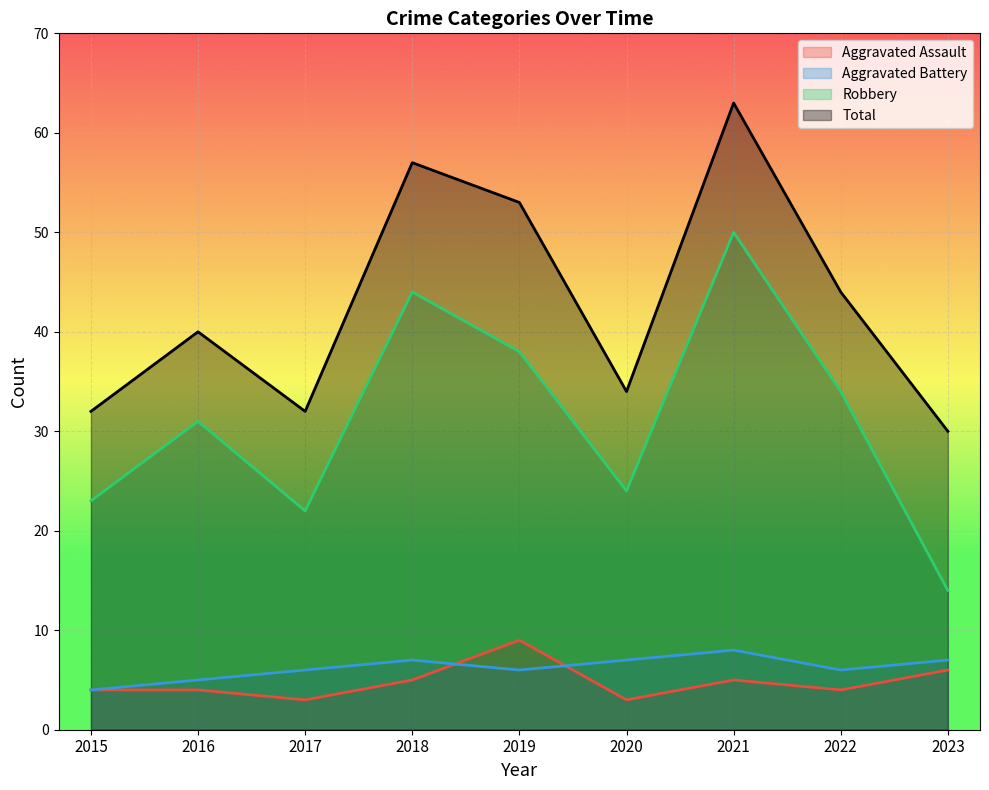

Which series has the widest spread of values?

Robbery